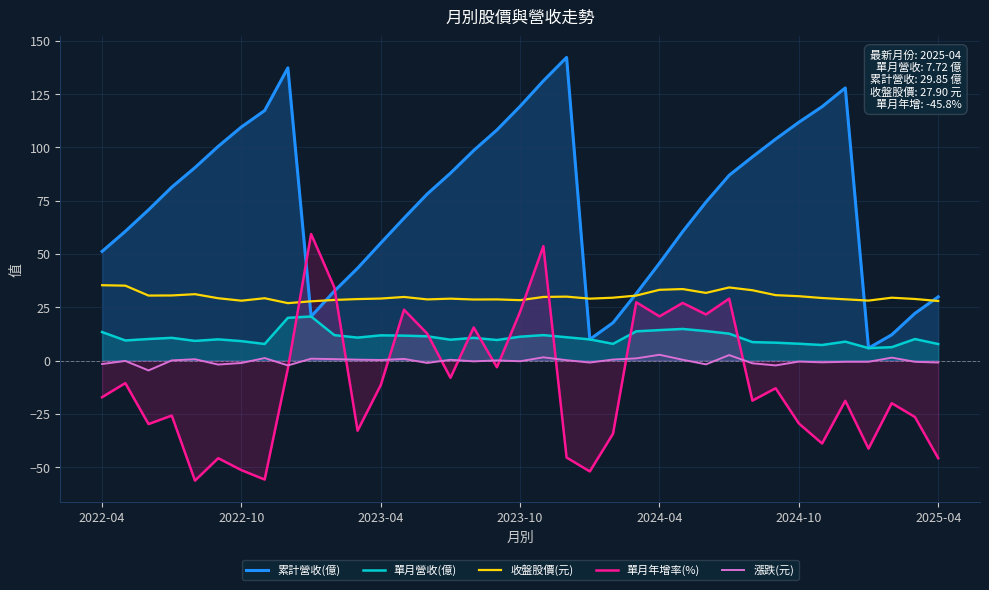

How many series are shown in this chart?

5